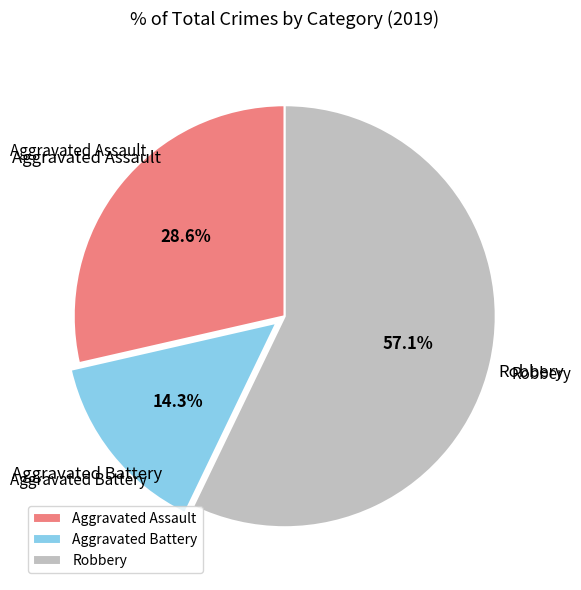

Count the number of slices in the pie.

3